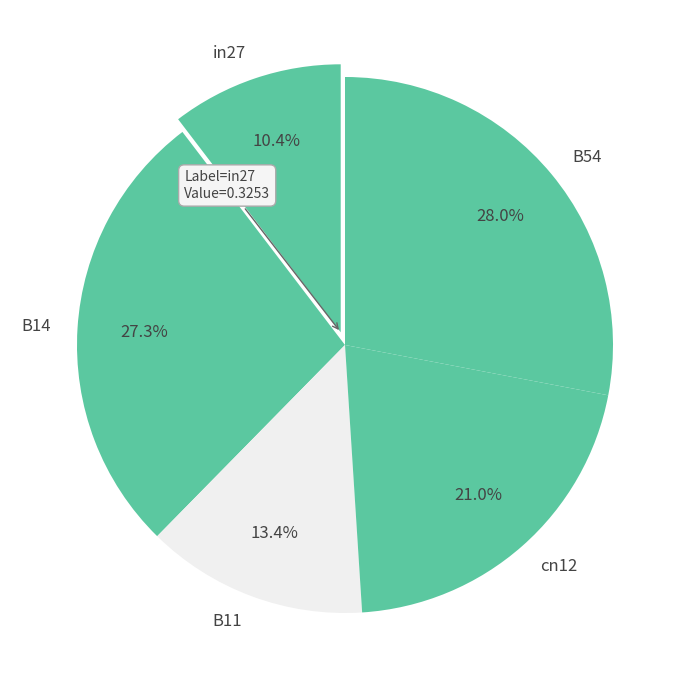

What is the largest slice in the pie chart?

B54